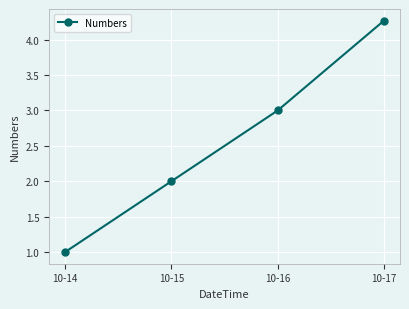

Reading right to left, list all the values displayed in this chart.

10-17=4.3	10-16=3.0	10-15=2.0	10-14=1.0